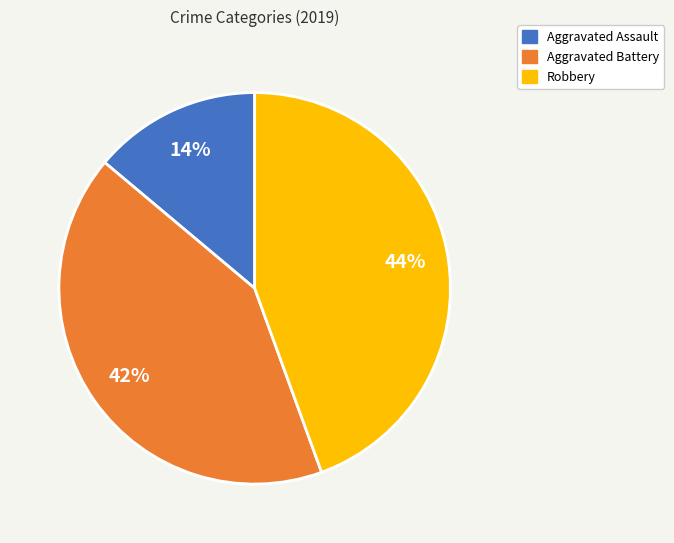

Is it true that Aggravated Assault is 3% of the pie?

False